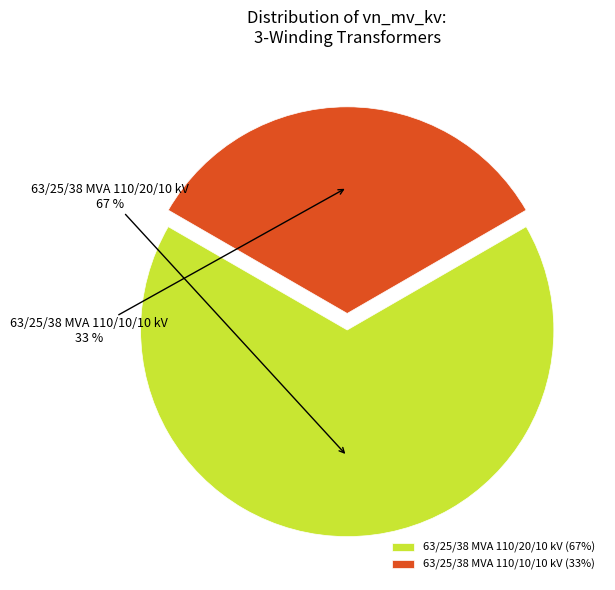

What is the ratio of the value at 63/25/38 MVA 110/10/10 kV to the value at 63/25/38 MVA 110/20/10 kV?

0.5